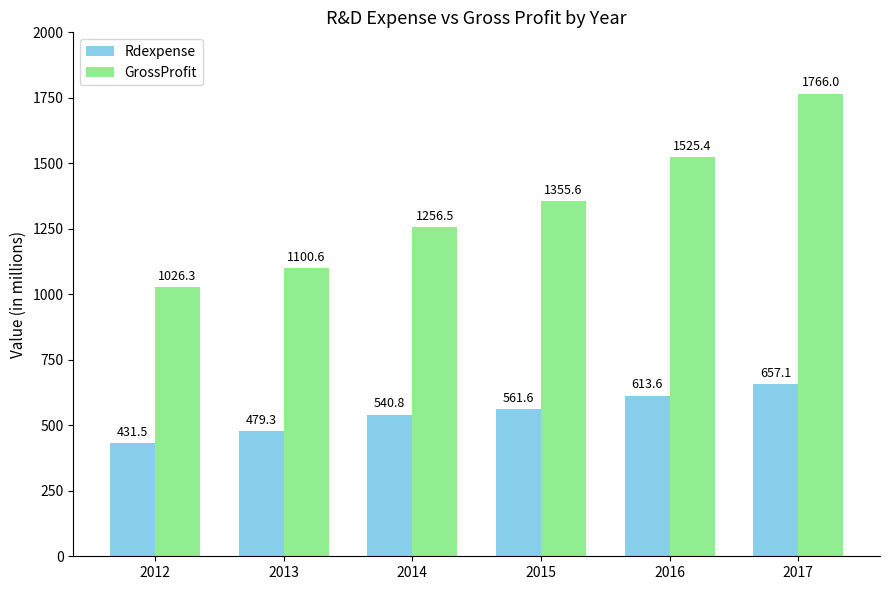

Which series has the largest total across all categories?

GrossProfit